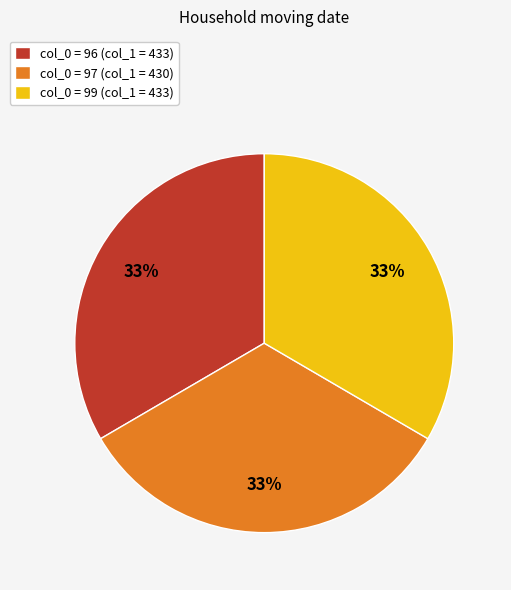

How many slices are in this pie chart?

3